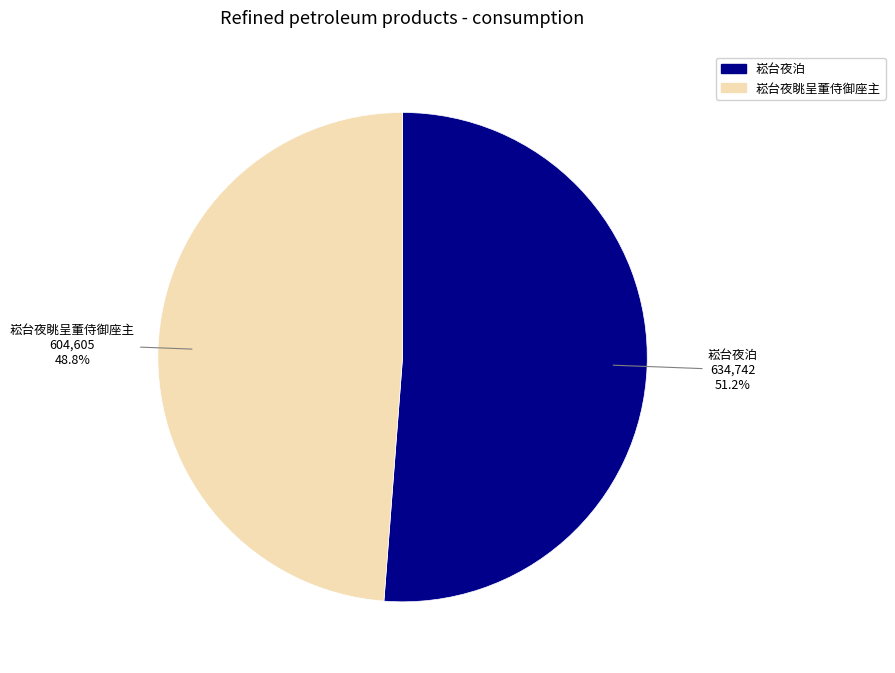

Which category accounts for the majority?

崧台夜泊